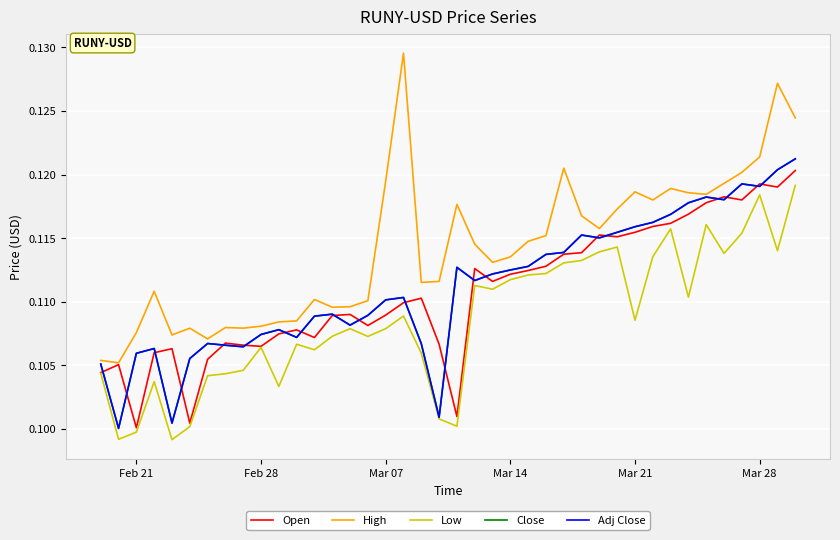

True or false: Low and Open cross at least once.

False